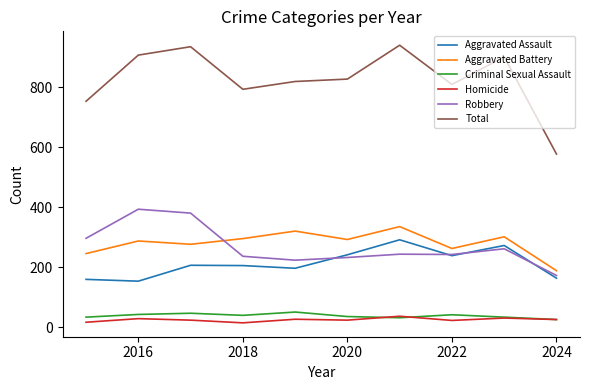

What is the greatest value displayed?

941